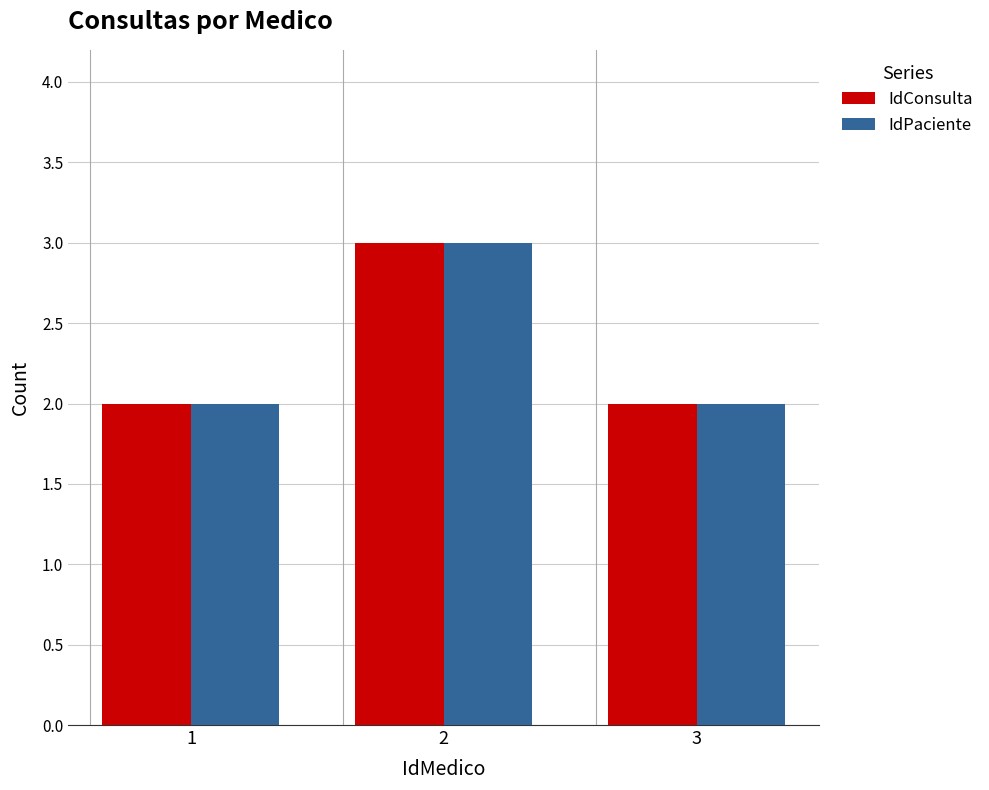

Count the number of categories in the chart.

3